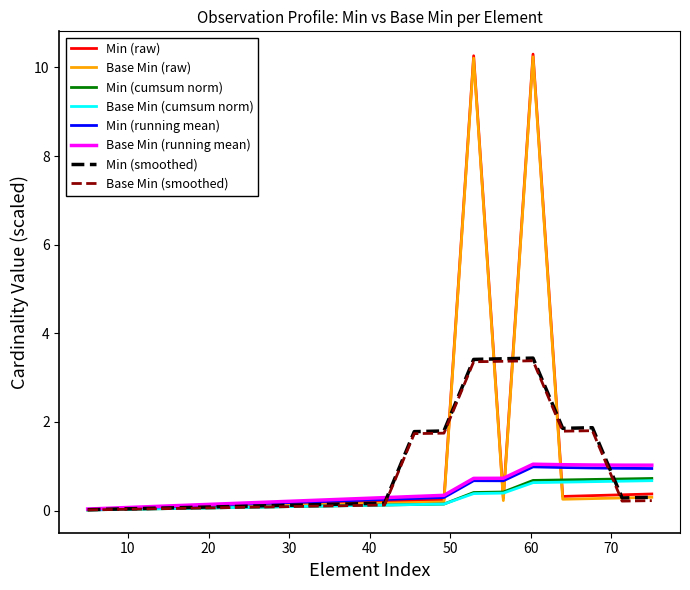

What is the maximum value for Base Min (cumsum norm)?

0.7